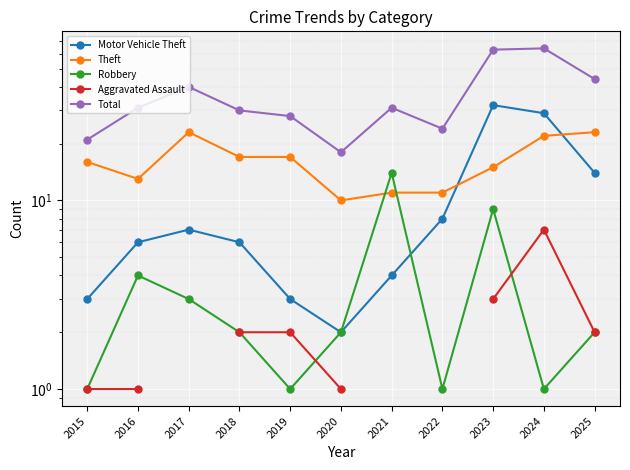

What are all the series names shown in the legend?

Motor Vehicle Theft, Theft, Robbery, Aggravated Assault, Total